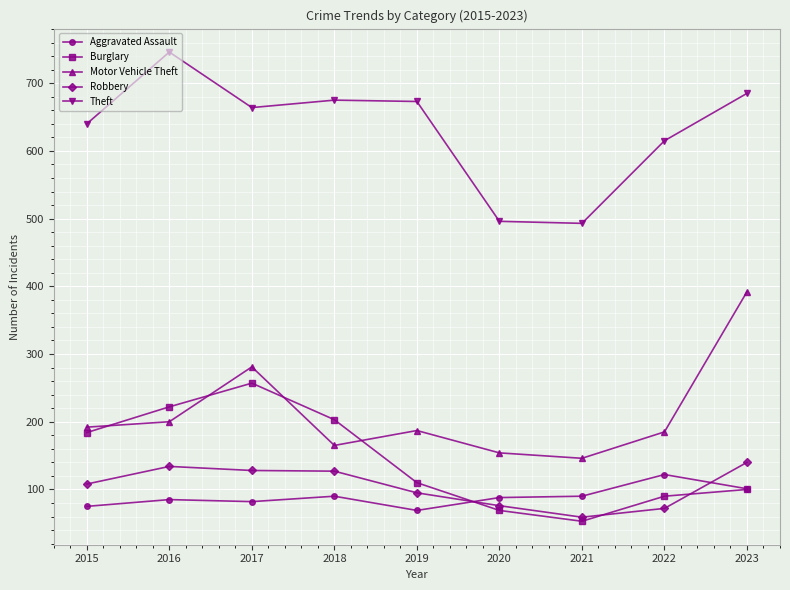

How many times do Motor Vehicle Theft and Burglary cross each other?

4